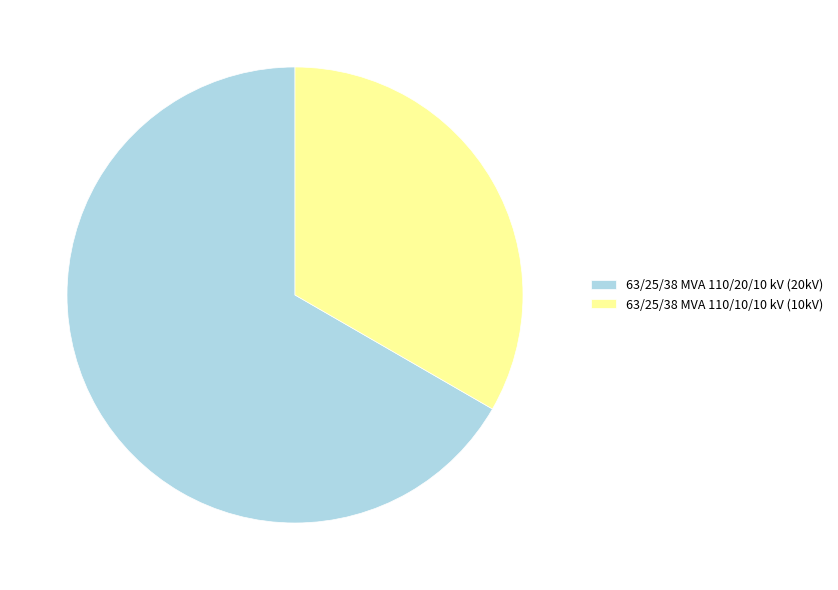

The 63/25/38 MVA 110/20/10 kV (20kV) slice represents 67% of the pie. True or false?

True